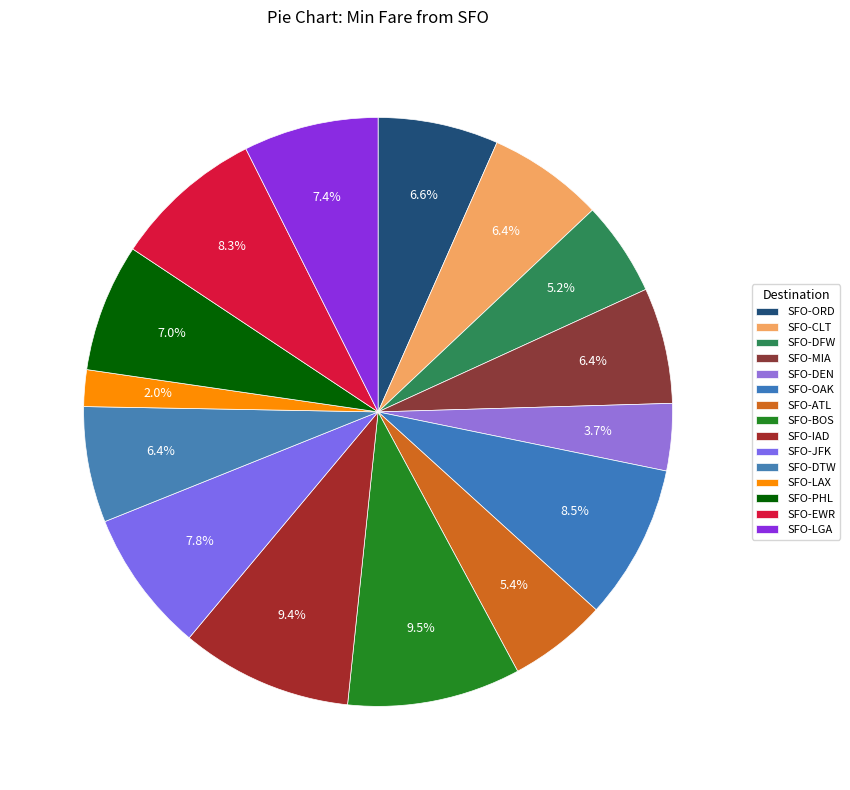

How many segments does this pie chart have?

15